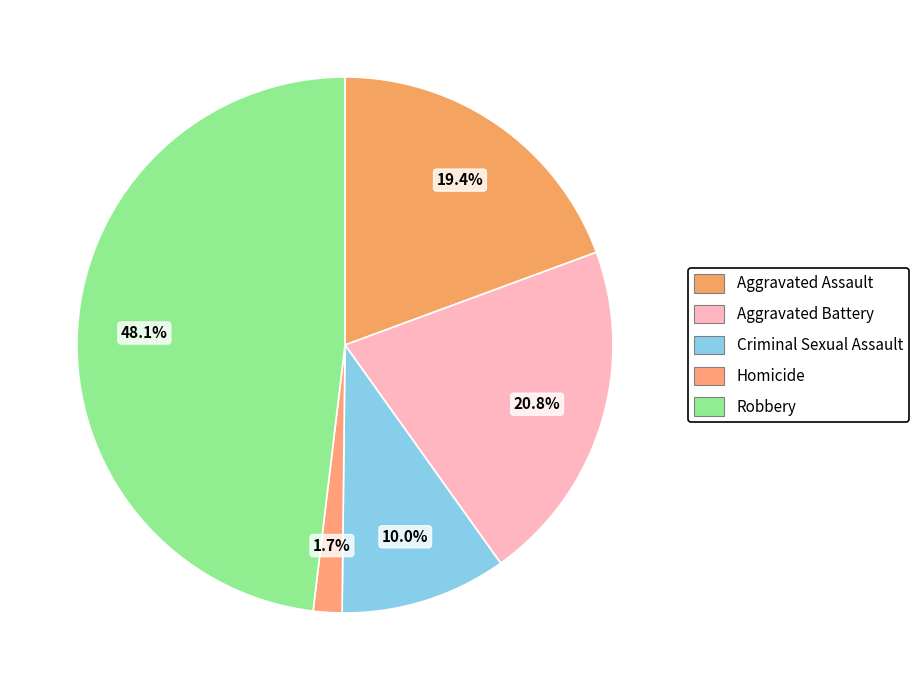

To the nearest percent, what percentage of the pie is Criminal Sexual Assault?

10%